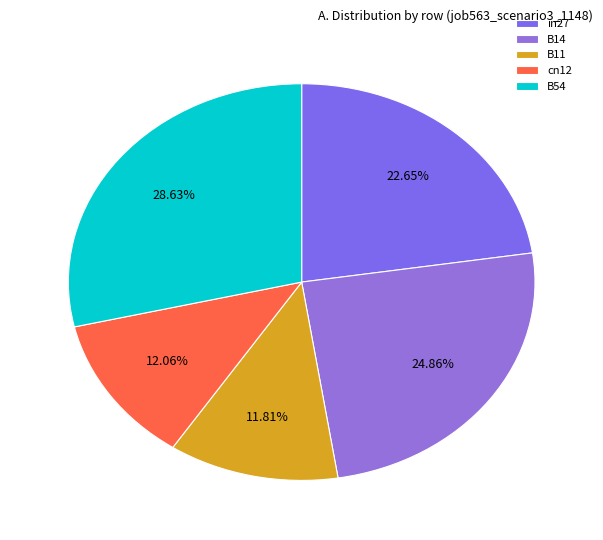

Which slice is the largest?

B54